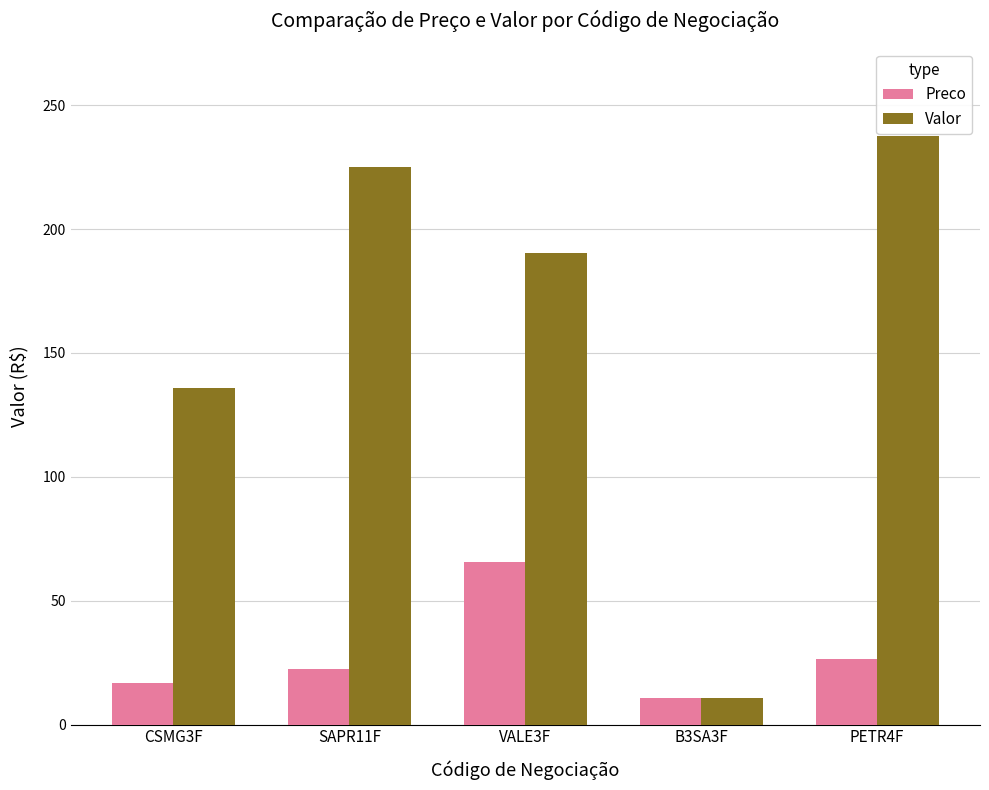

Which category has the highest value in the Preco series?

VALE3F